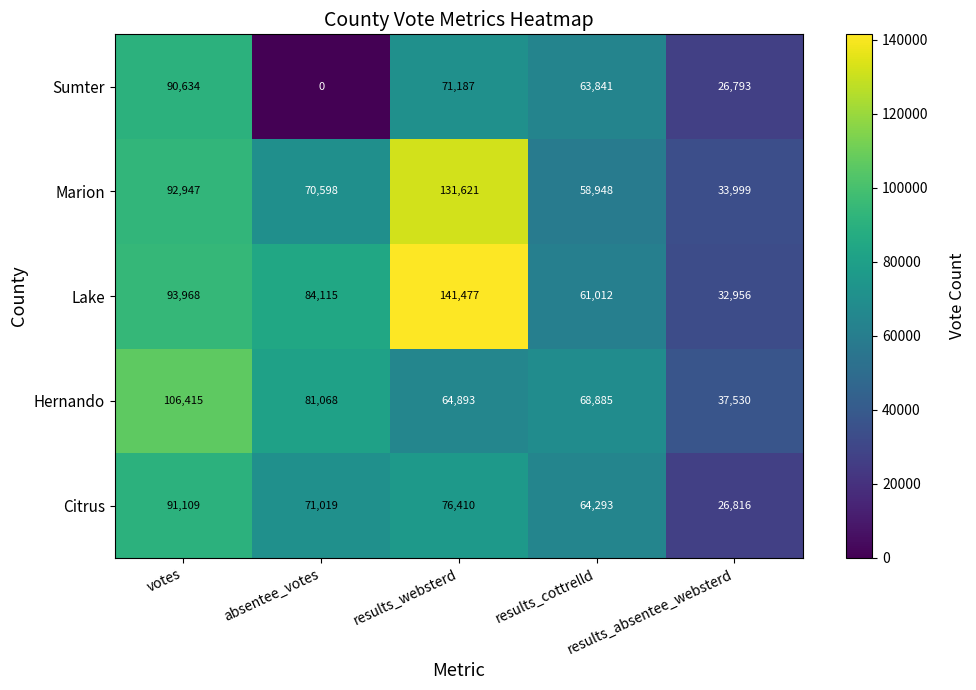

How many data points does each series have?

5